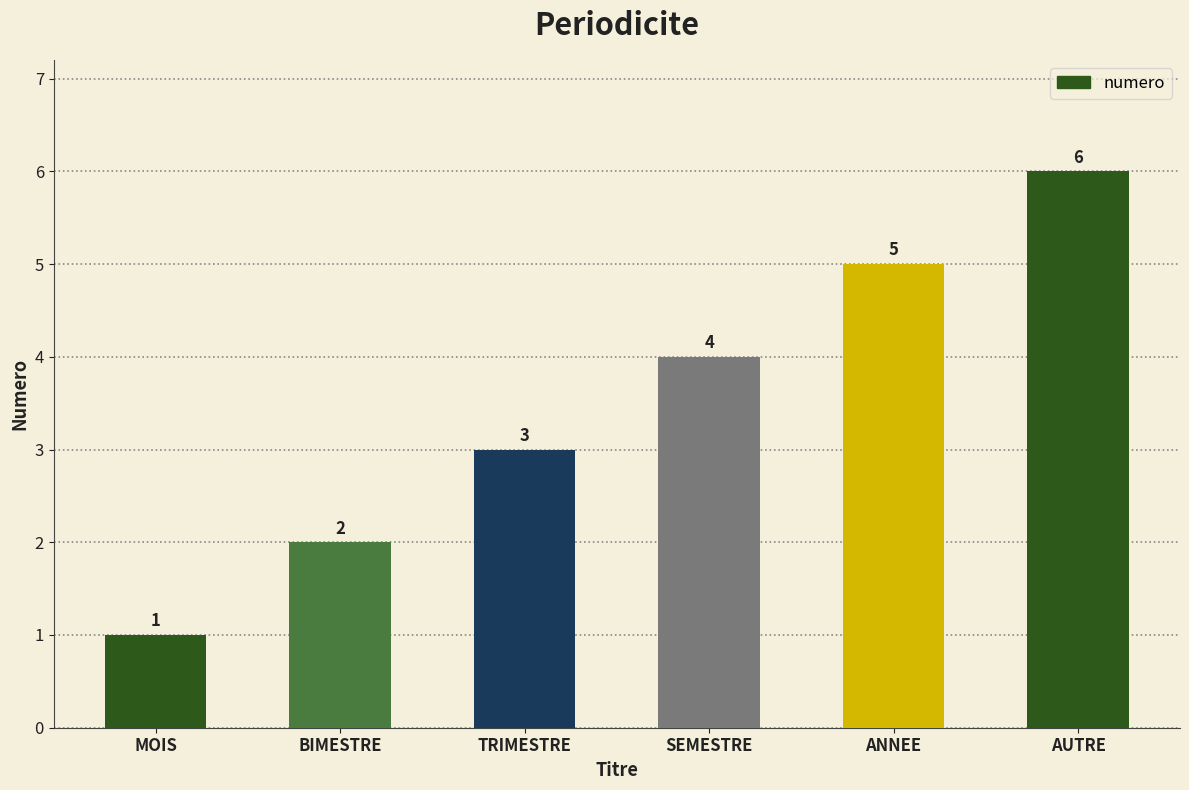

List the labels in order of value, smallest first.

MOIS, BIMESTRE, TRIMESTRE, SEMESTRE, ANNEE, AUTRE